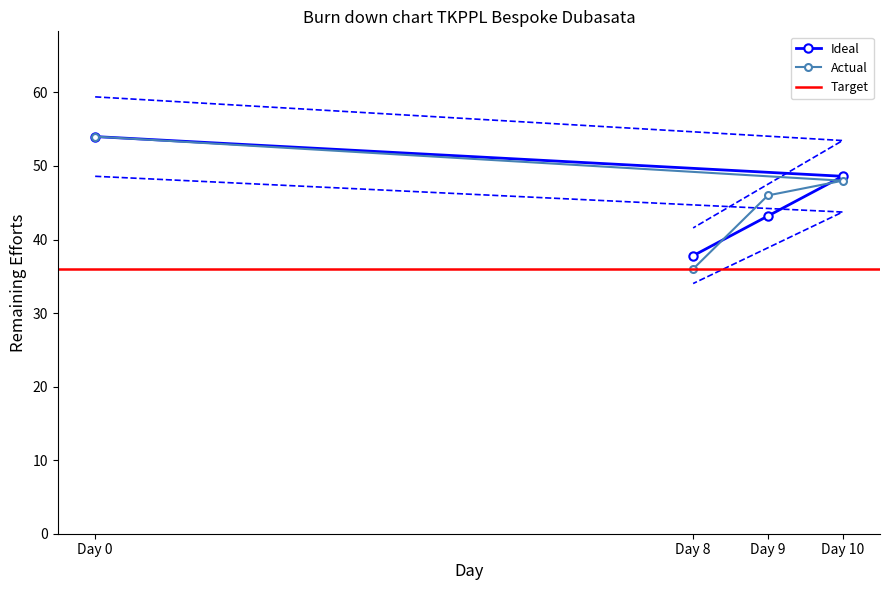

The Ideal series shows 48.6 at Day 10. True or false?

True